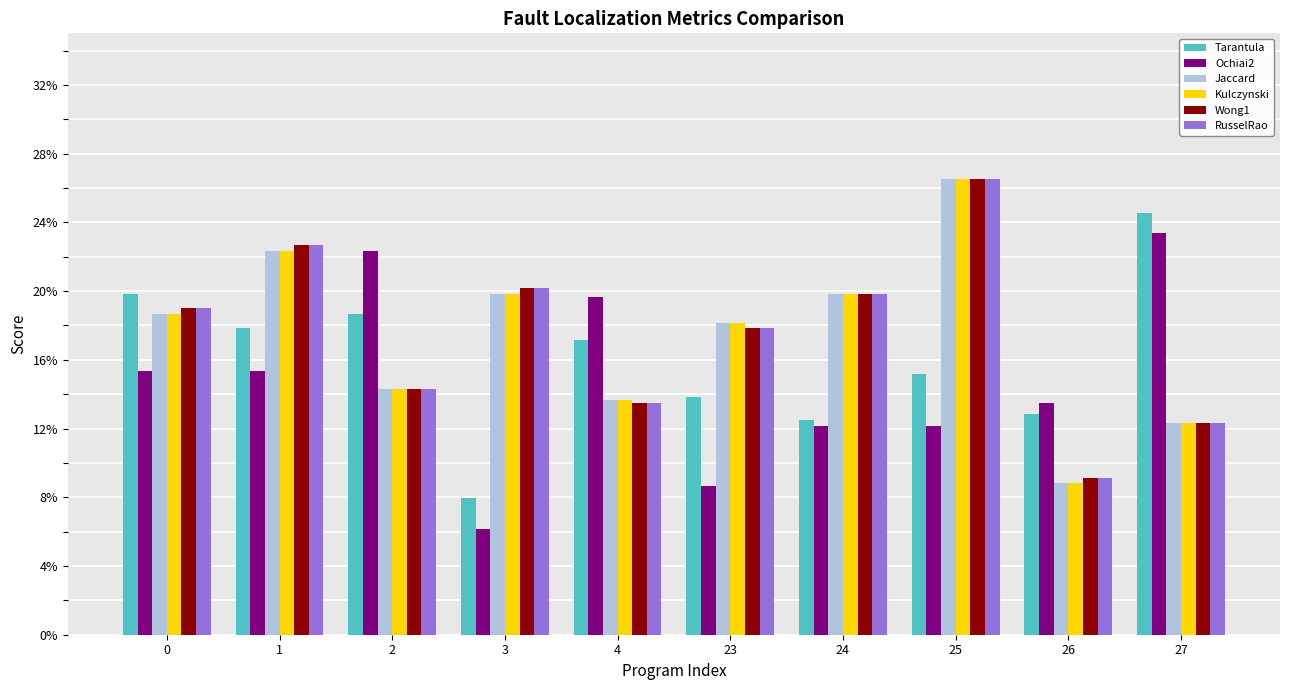

At which label is Jaccard closest to 17?

23